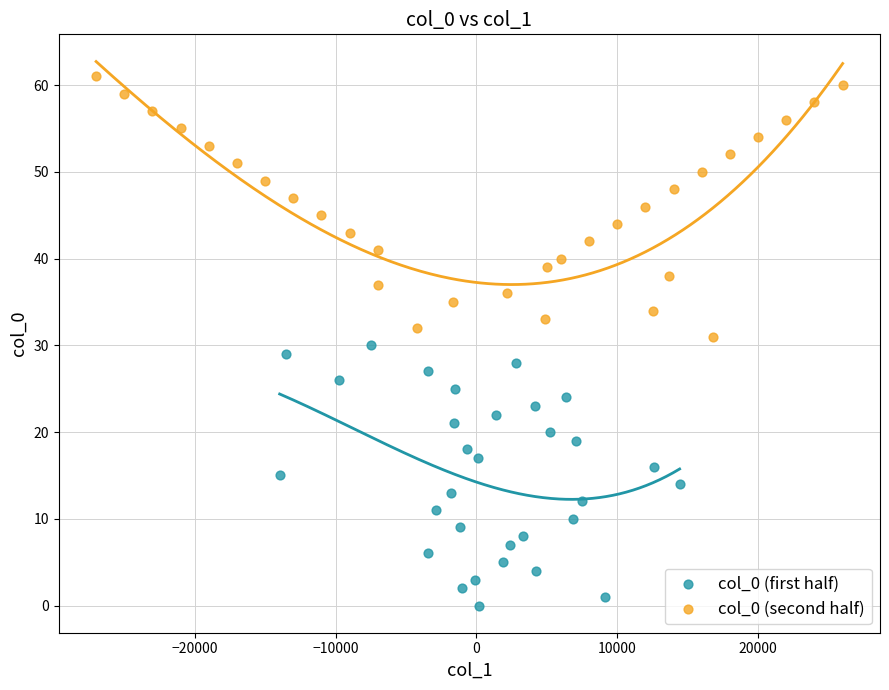

What are all the series names shown in the legend?

col_0 (first half), col_0 (second half)